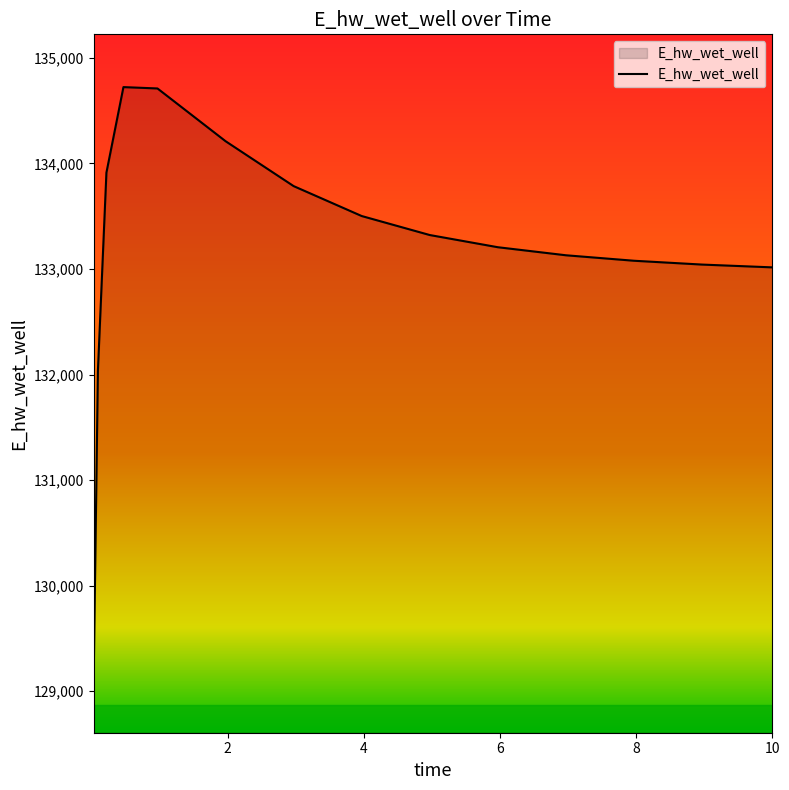

What is the greatest value displayed?

134723.4